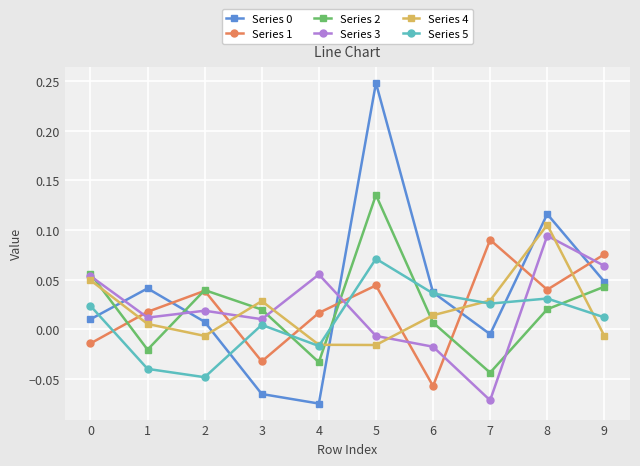

How many positive values does the Series 0 series have?

7